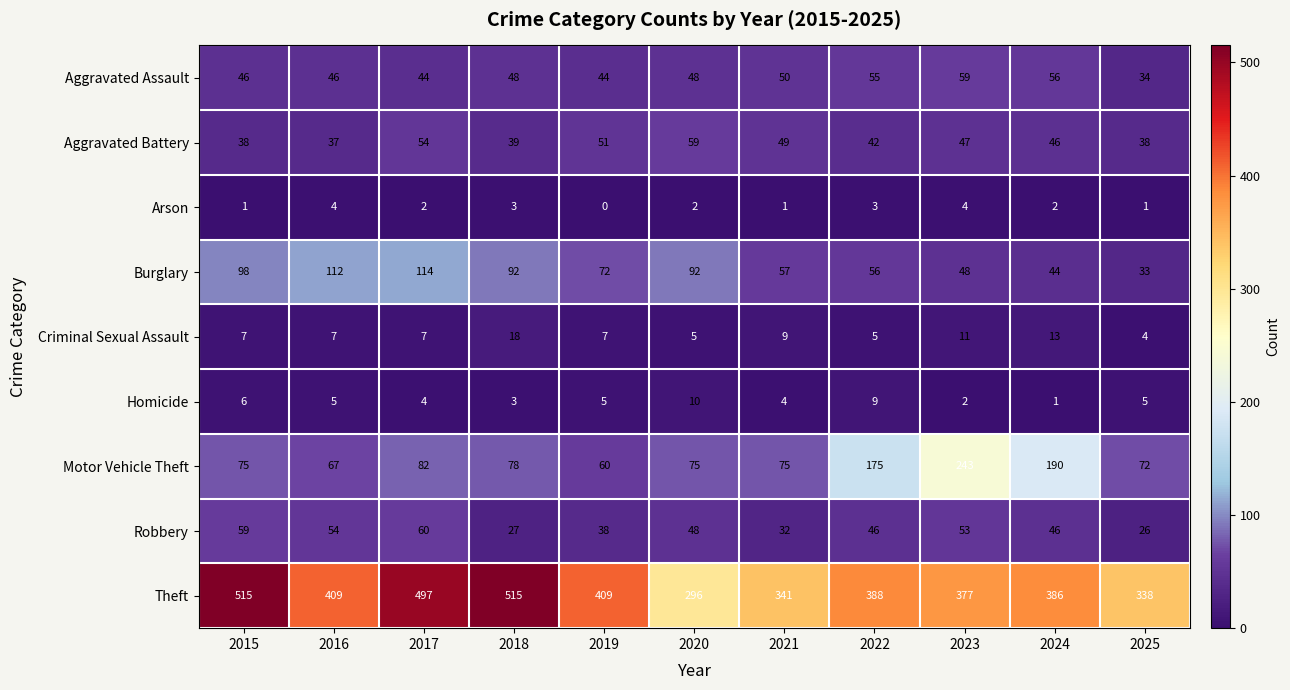

Rank the series at 2015 from highest to lowest value.

Theft, Burglary, Motor Vehicle Theft, Robbery, Aggravated Assault, Aggravated Battery, Criminal Sexual Assault, Homicide, Arson